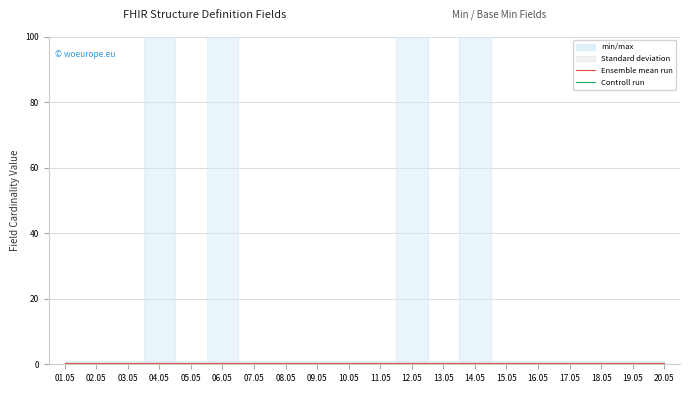

Reading left to right, list all the values displayed in this chart.

Ensemble mean run: 0.5	0.5	0.5	0.5	0.5	0.5	0.5	0.5	0.5	0.5	0.5	0.5	0.5	0.5	0.5	0.5	0.5	0.5	0.5	0.5
Controll run: 0.0	0.0	0.0	0.0	0.0	0.0	0.0	0.0	0.0	0.0	0.0	0.0	0.0	0.0	0.0	0.0	0.0	0.0	0.0	0.0